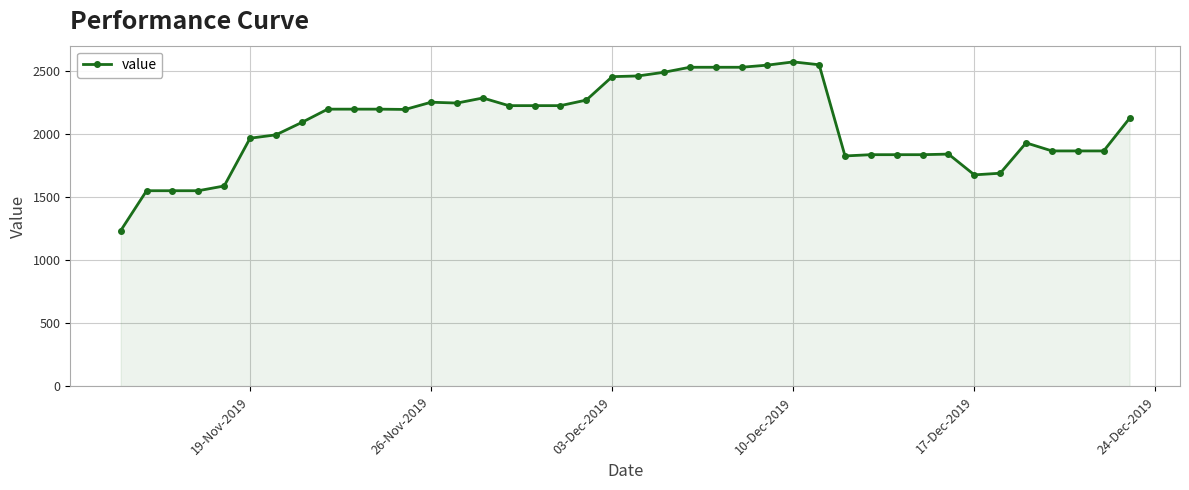

What is the value of the 35th point from the left?

1692.6